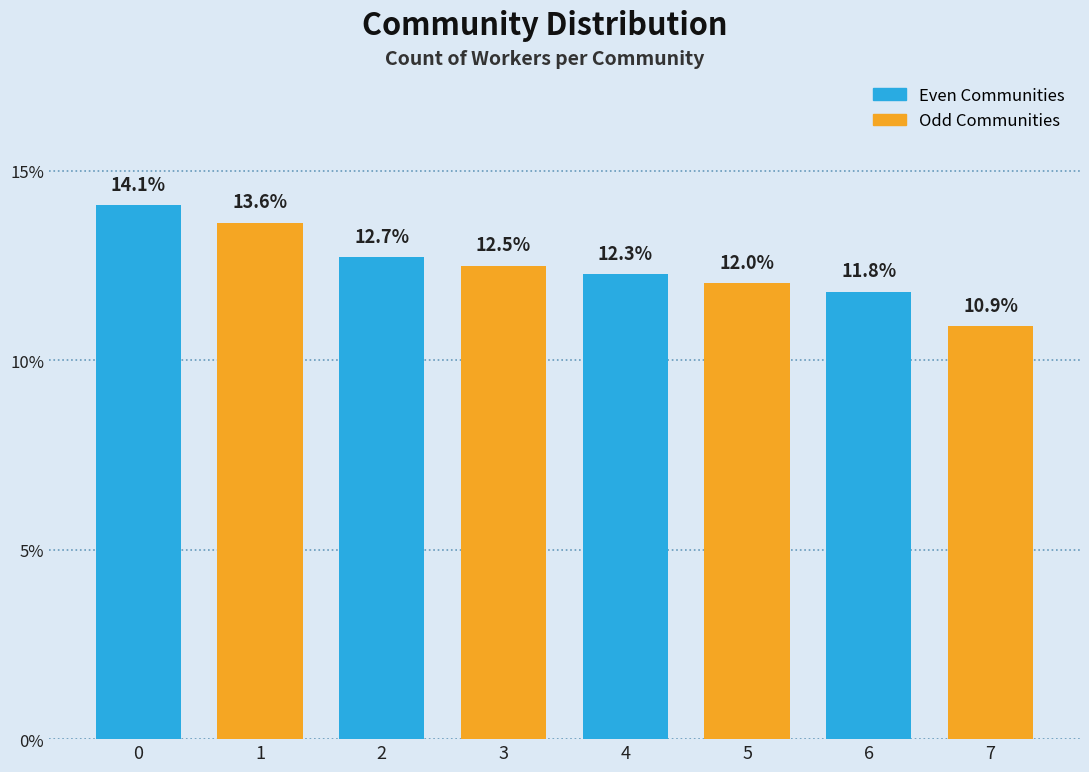

Reading left to right, what are all the values shown in this chart?

14.1	13.6	12.7	12.5	12.3	12.0	11.8	10.9